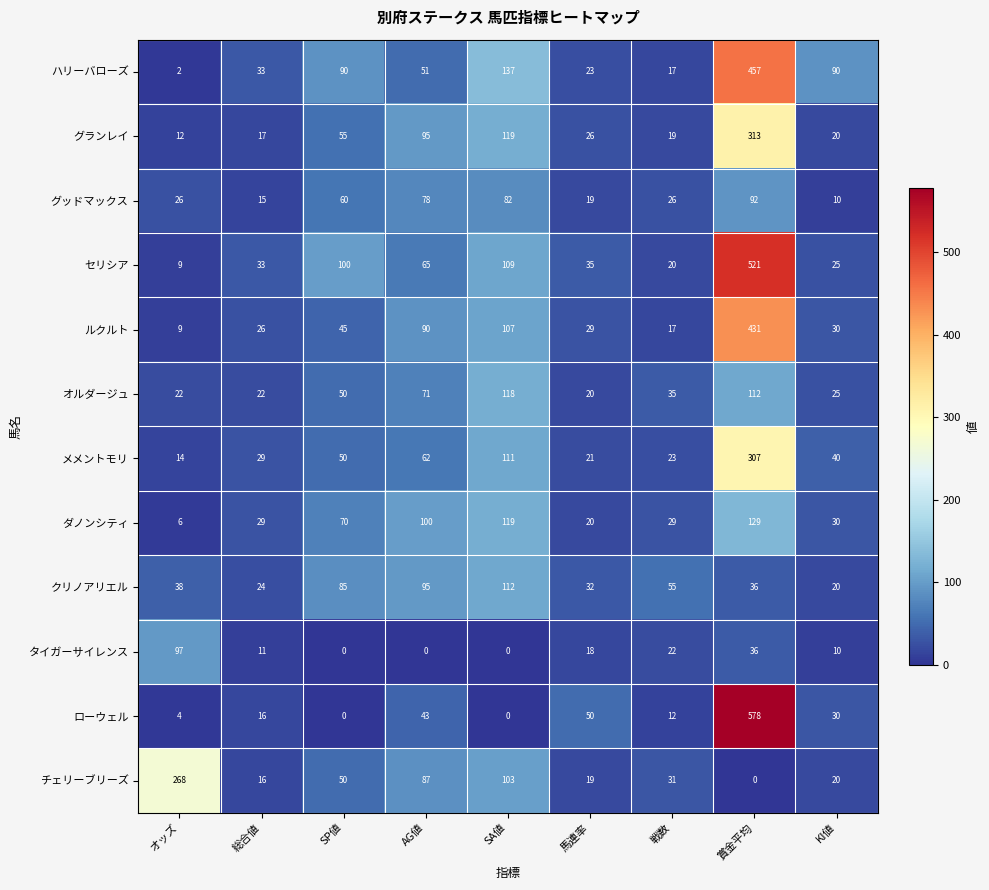

What is the spread (max minus min) of values at 戦数?

43